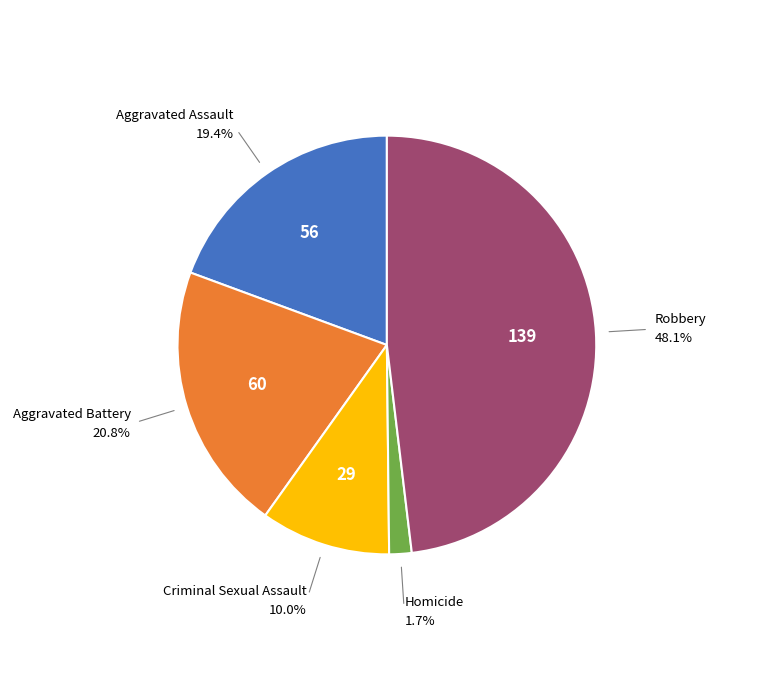

Does any single category account for the majority?

No